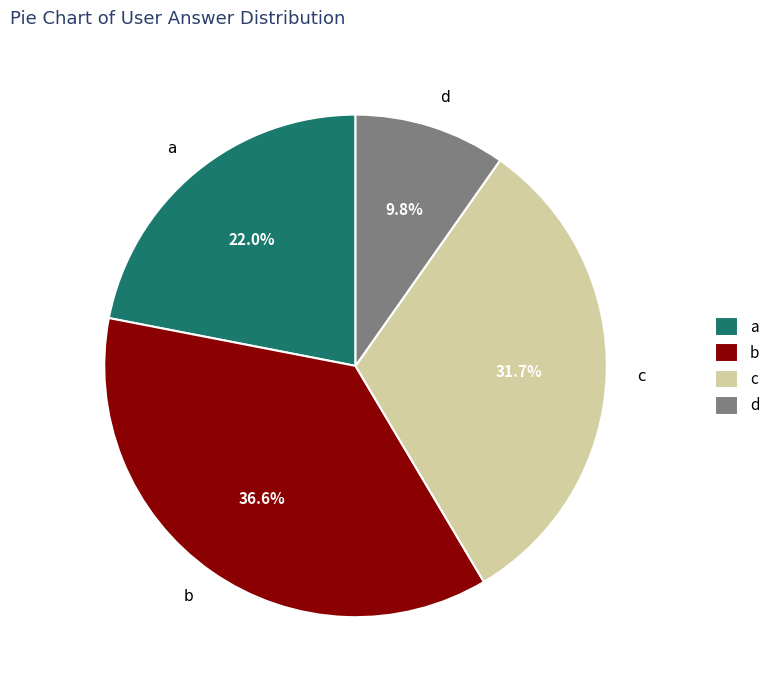

Which has a higher value, a or b?

b